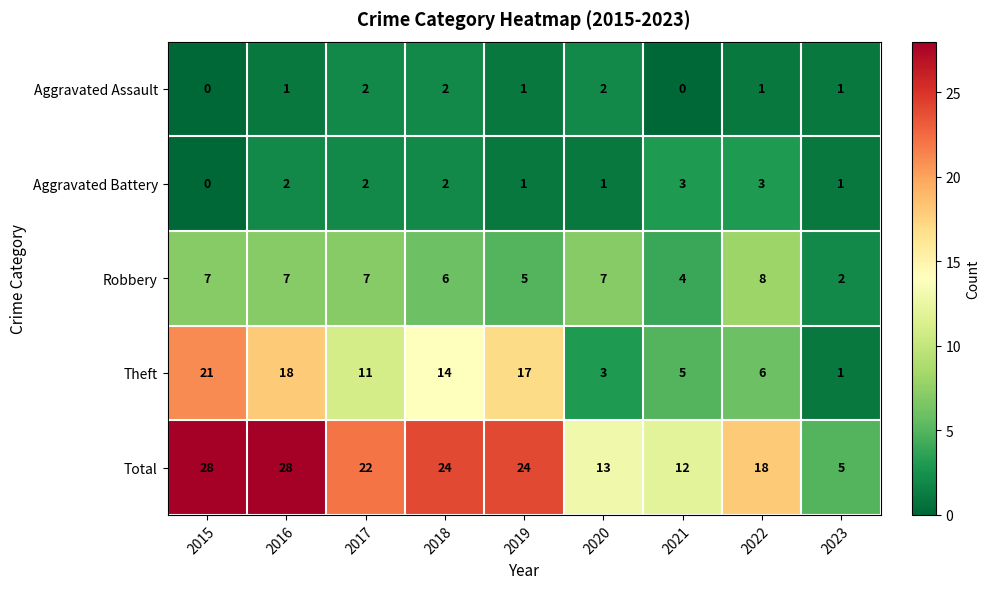

List the series in order of their peak value, highest first.

Total, Theft, Robbery, Aggravated Battery, Aggravated Assault